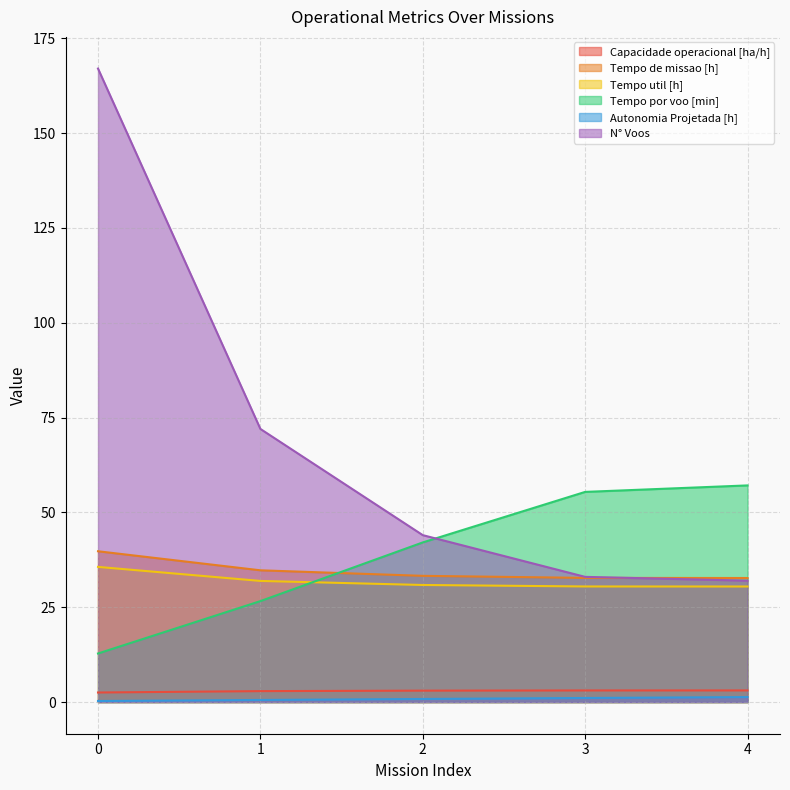

What are all the series names shown in the legend?

Capacidade operacional [ha/h], Tempo de missao [h], Tempo util [h], Tempo por voo [min], Autonomia Projetada [h], N° Voos